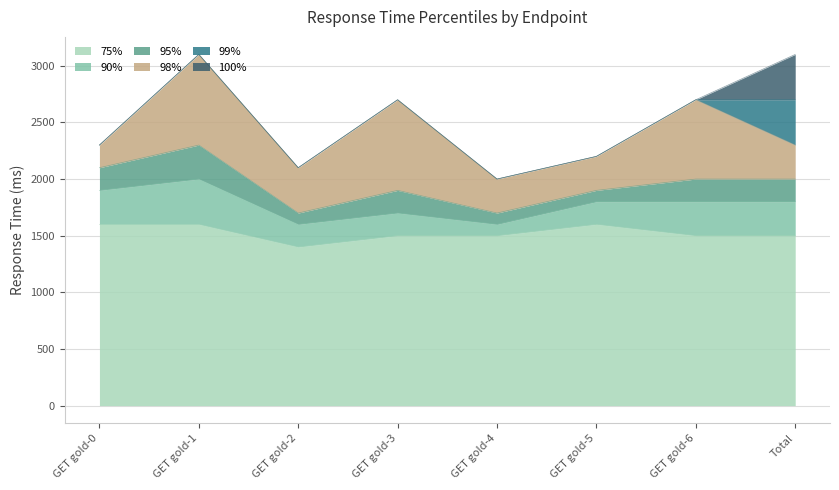

Reading left to right, extract all data points from this chart.

75%: 1600	1600	1400	1500	1500	1600	1500	1500
90%: 1900	2000	1600	1700	1600	1800	1800	1800
95%: 2100	2300	1700	1900	1700	1900	2000	2000
98%: 2300	3100	2100	2700	2000	2200	2700	2300
99%: 2300	3100	2100	2700	2000	2200	2700	2700
100%: 2300	3100	2100	2700	2000	2200	2700	3100